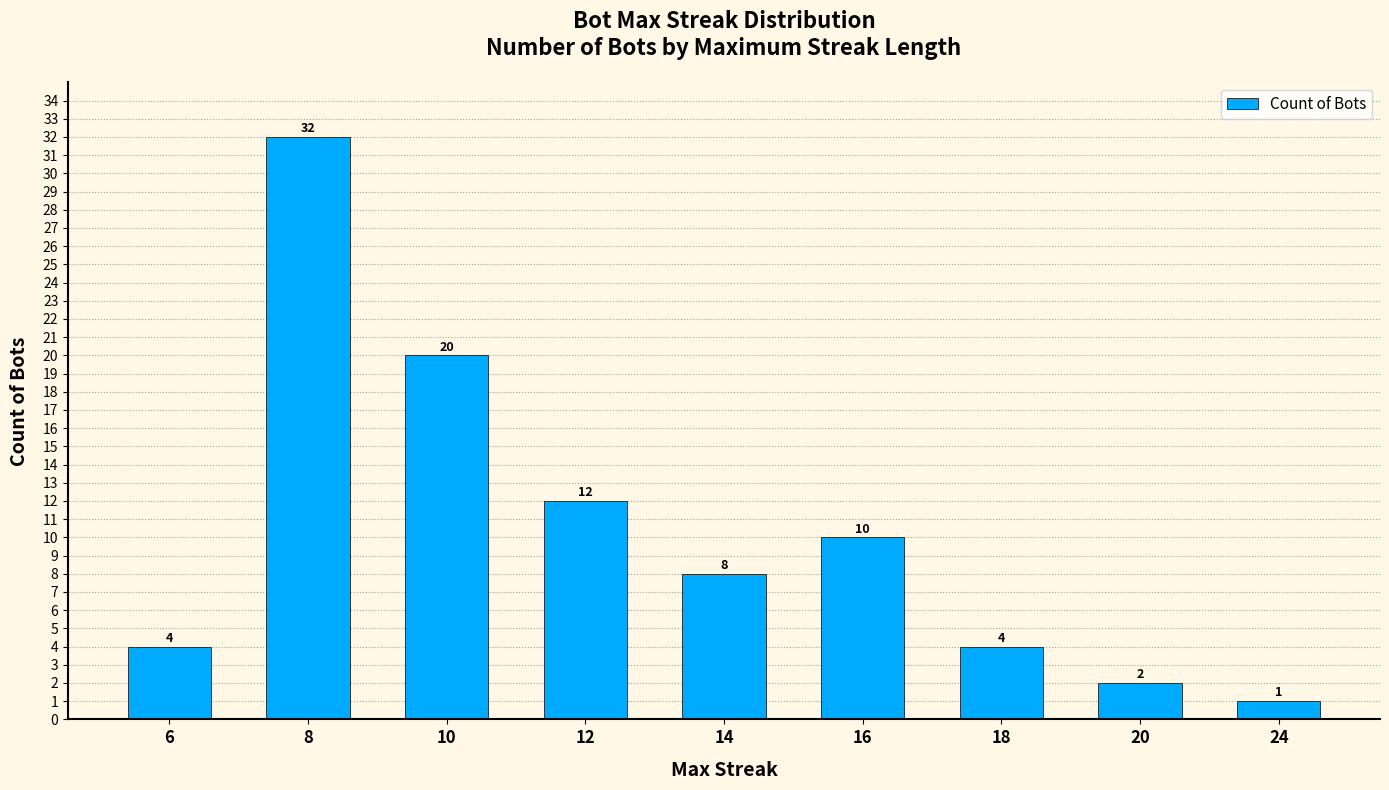

What is the greatest value displayed?

32